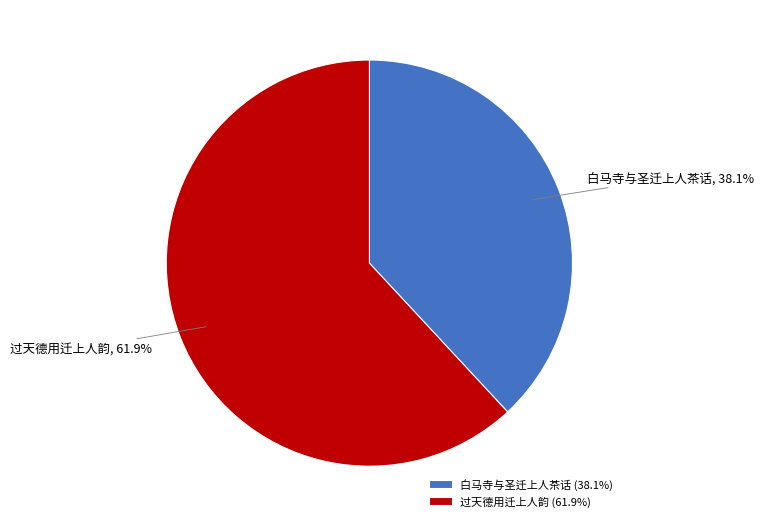

What percentage do 白马寺与圣迁上人茶话 and 过天德用迁上人韵 together represent?

100.0%